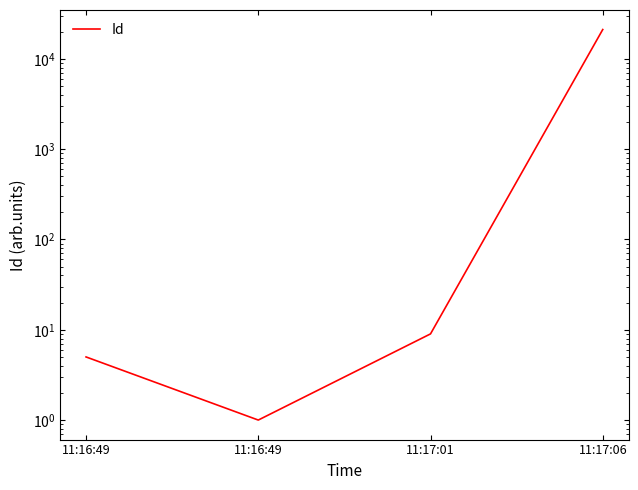

What is the label of the 4th point from the right?

11:16:49